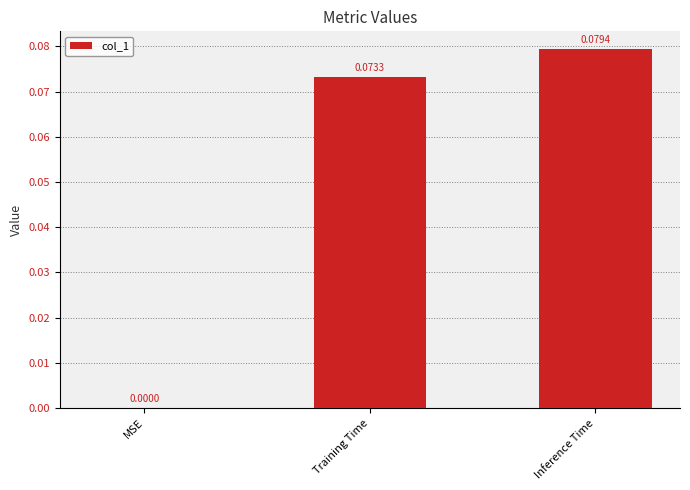

Which label corresponds to the largest value in the chart?

Inference Time